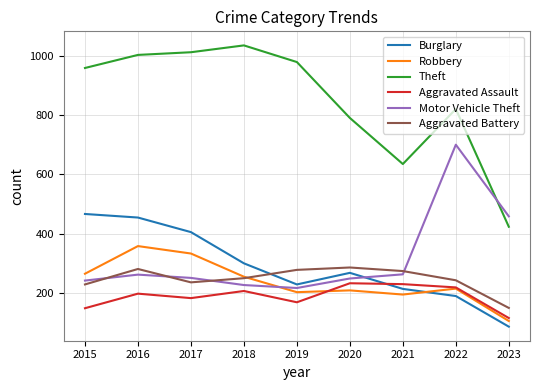

True or false: Aggravated Battery and Aggravated Assault intersect in this chart.

False